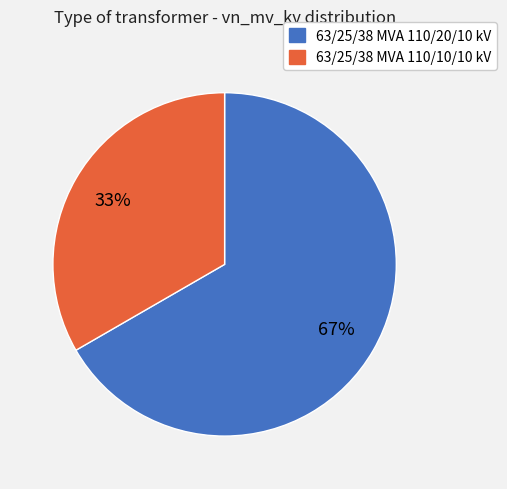

Approximately how many times larger is the value at 63/25/38 MVA 110/10/10 kV compared to 63/25/38 MVA 110/20/10 kV?

0.5